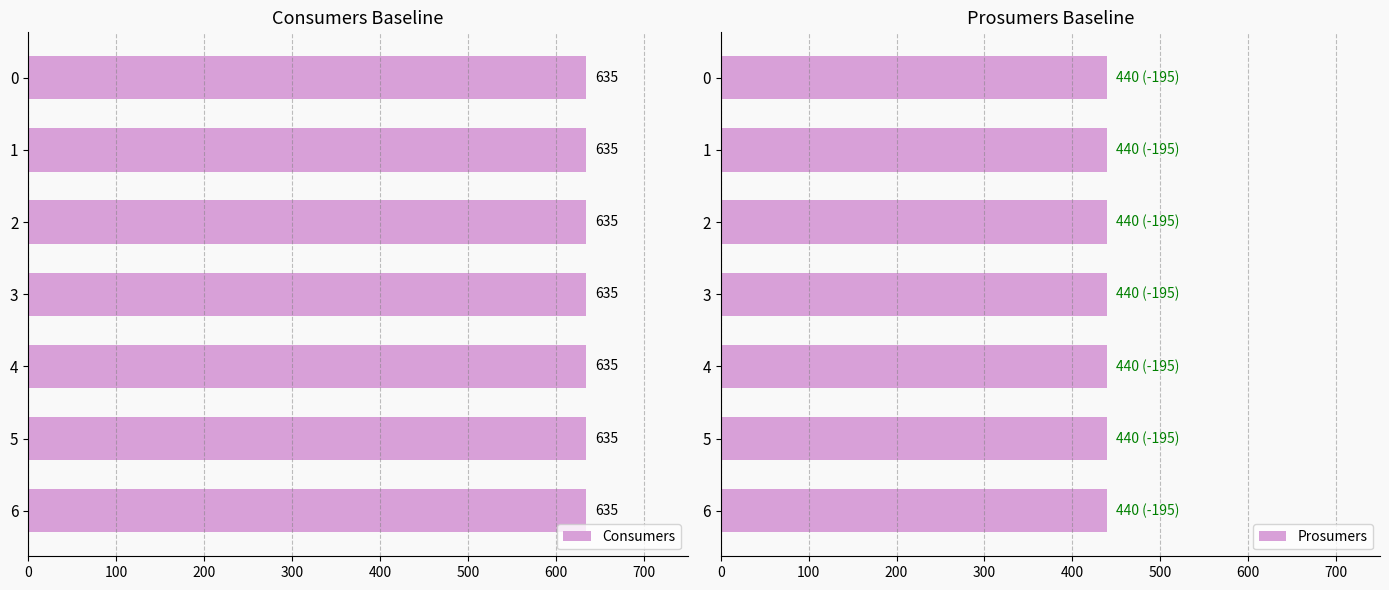

Which series has the widest spread of values?

Consumers